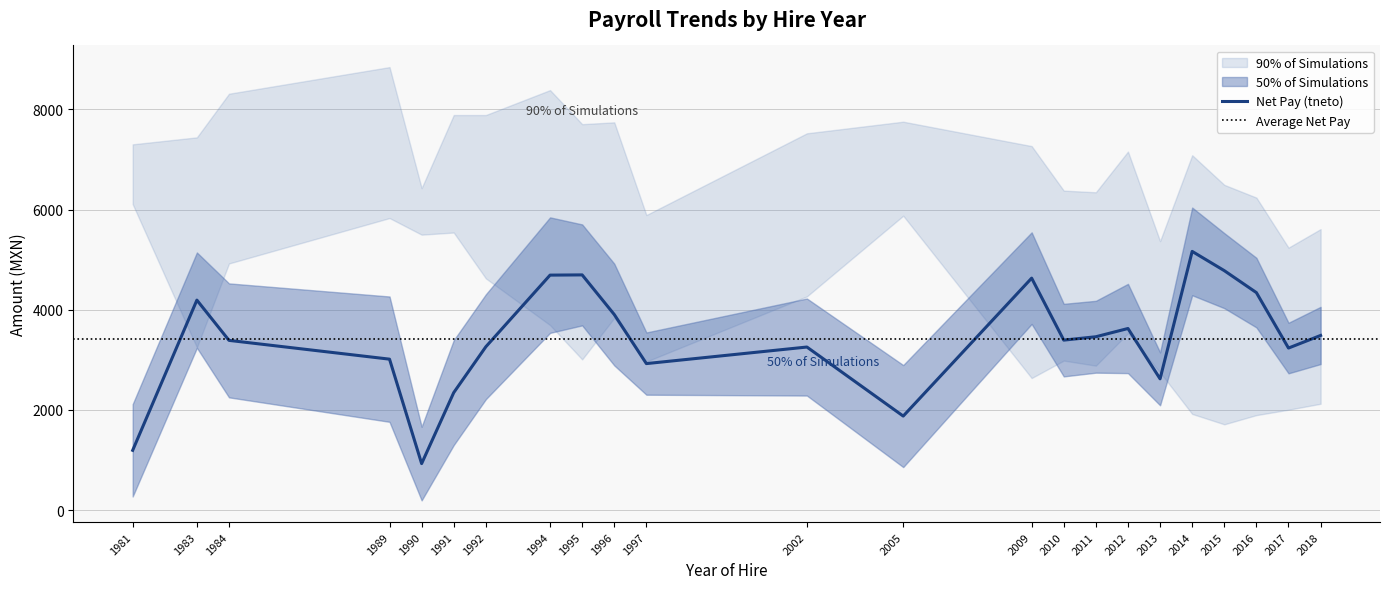

At which label does Net Pay (tneto) reach its peak?

2014